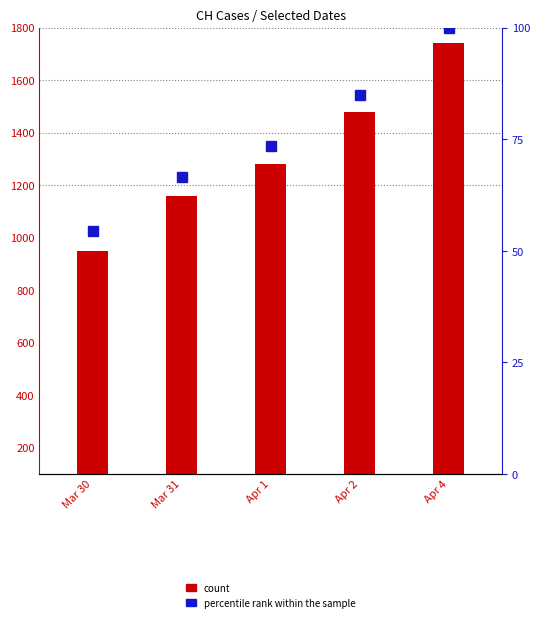

Are the bars grouped side by side (vs. stacked)?

No